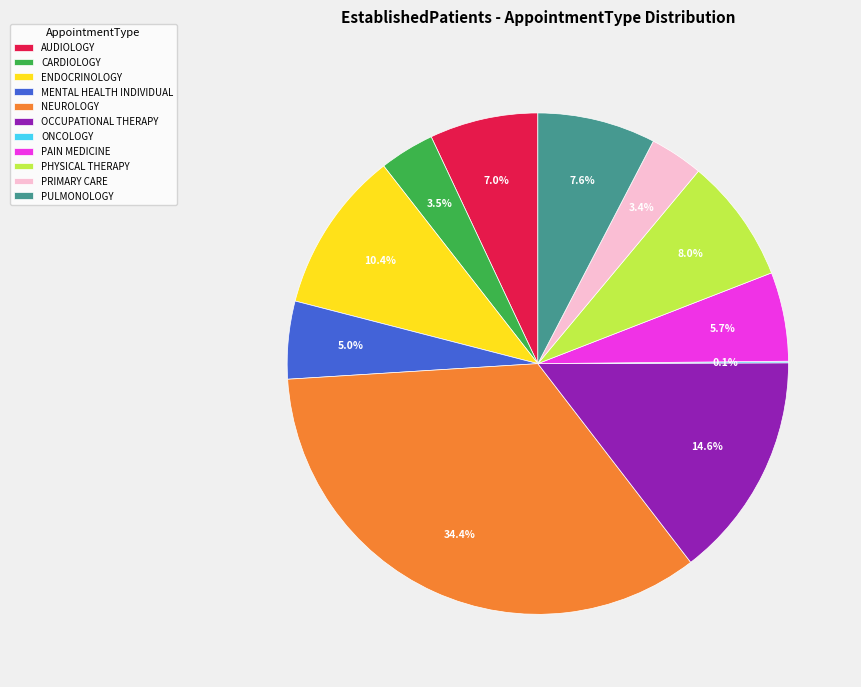

Is it true that MENTAL HEALTH INDIVIDUAL is 5% of the pie?

True